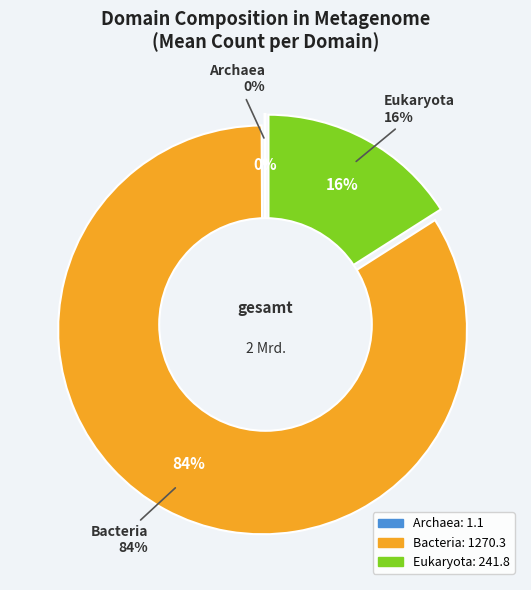

To the nearest percent, what is the difference between the largest and smallest slice percentages?

84%